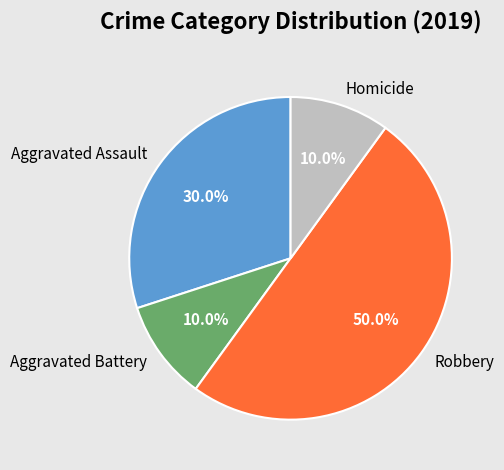

Is Aggravated Assault the majority of the pie?

No